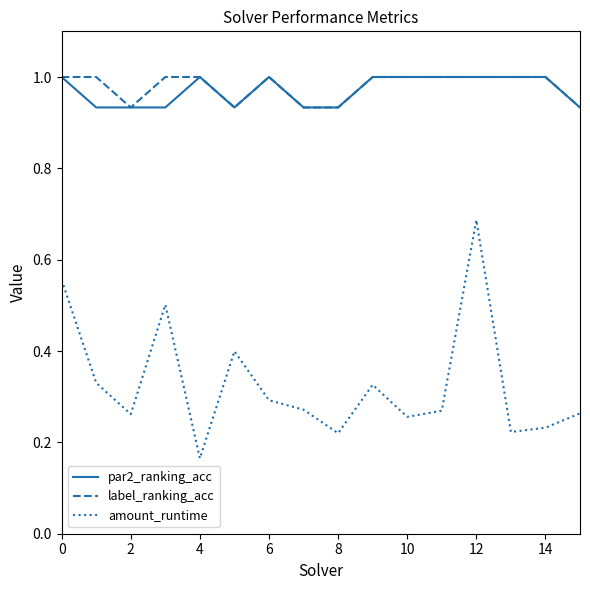

What is the maximum value for par2_ranking_acc?

1.0